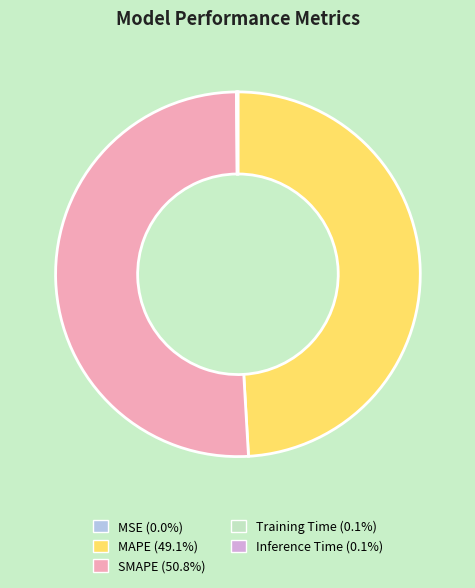

The SMAPE slice represents 41% of the pie. True or false?

False